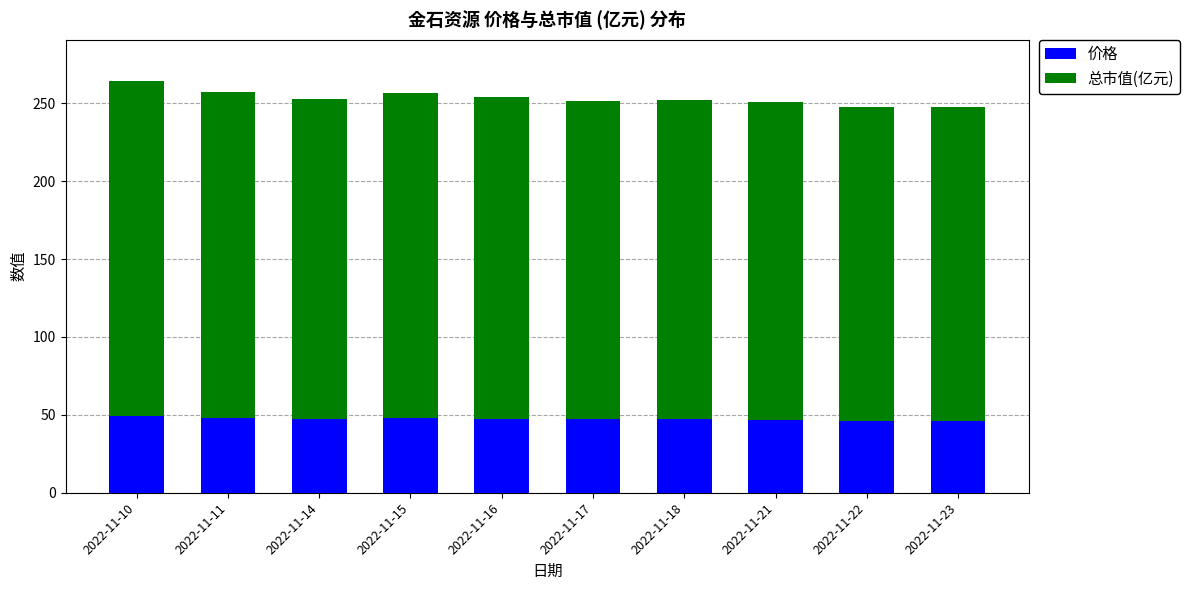

Are the bars grouped side by side (vs. stacked)?

No